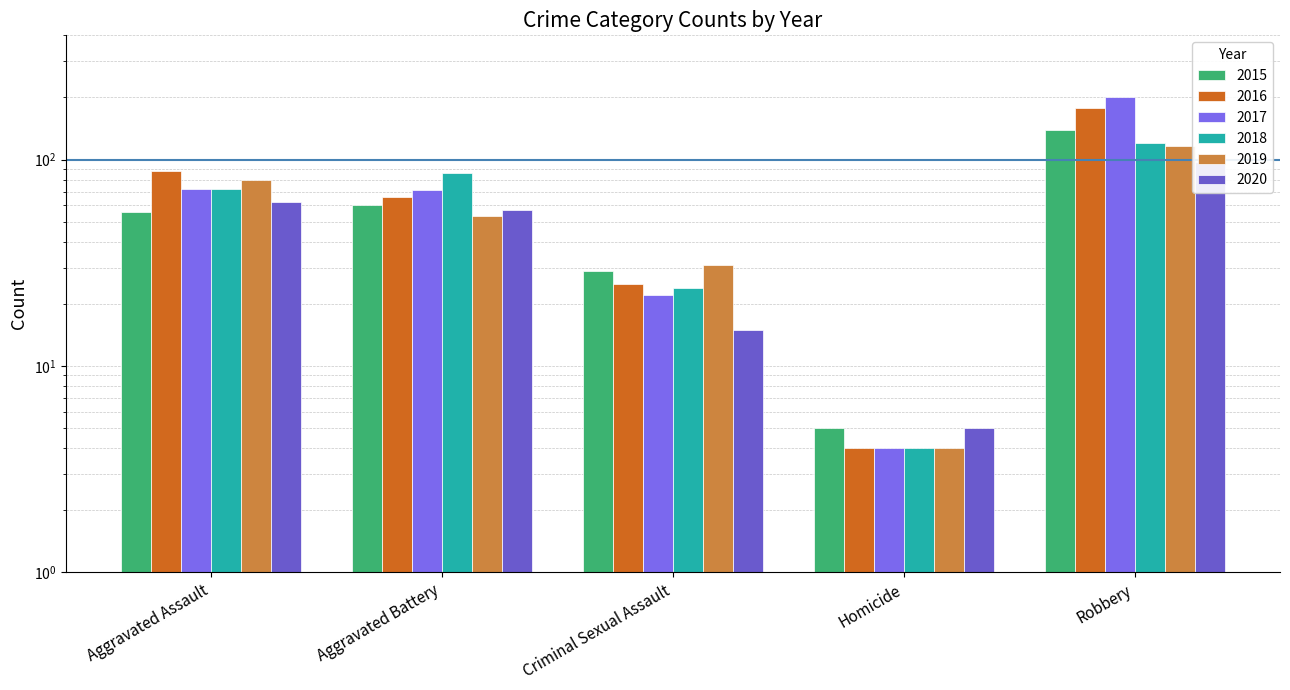

The value of 2016 at Homicide is 4. True or false?

True